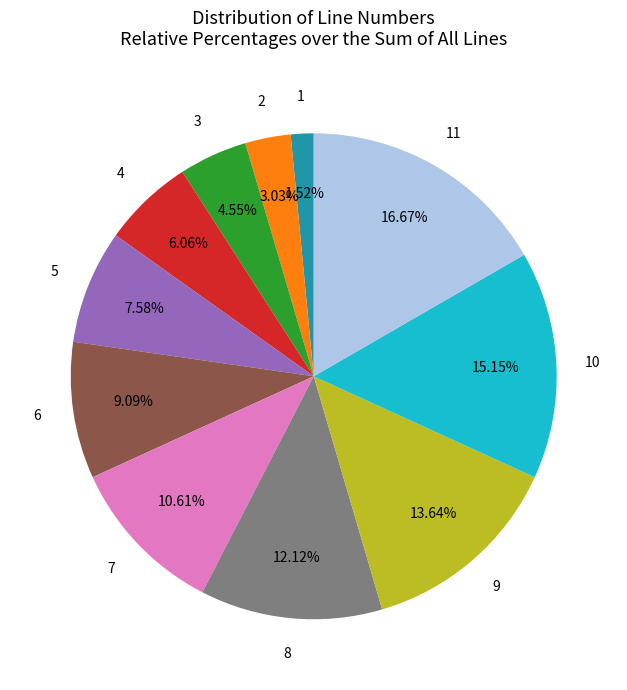

Is the sum of 11 and 7 greater than half?

No